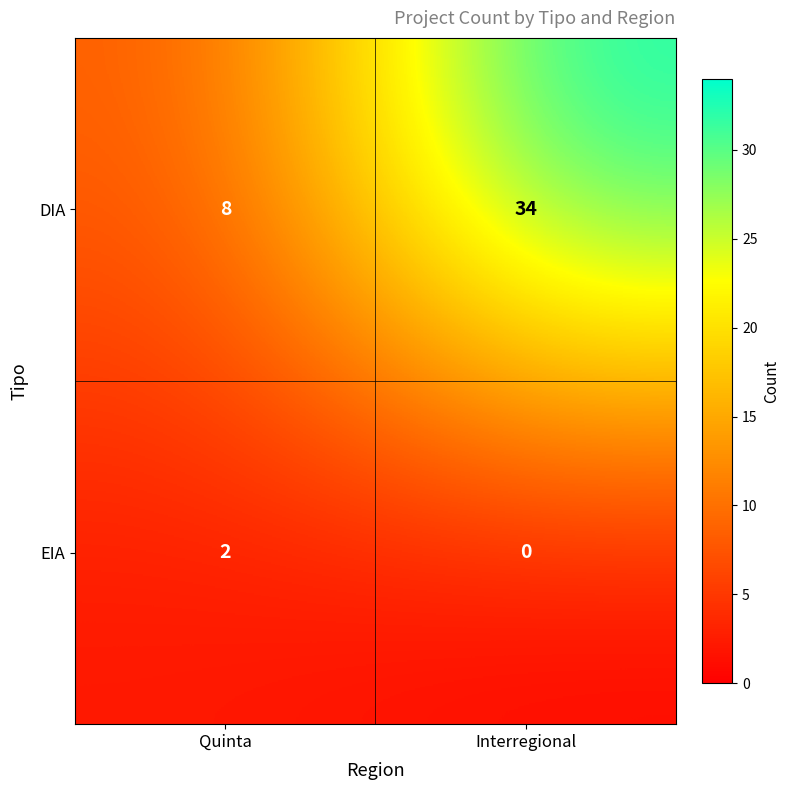

Rank the series at Interregional from highest to lowest value.

DIA, EIA